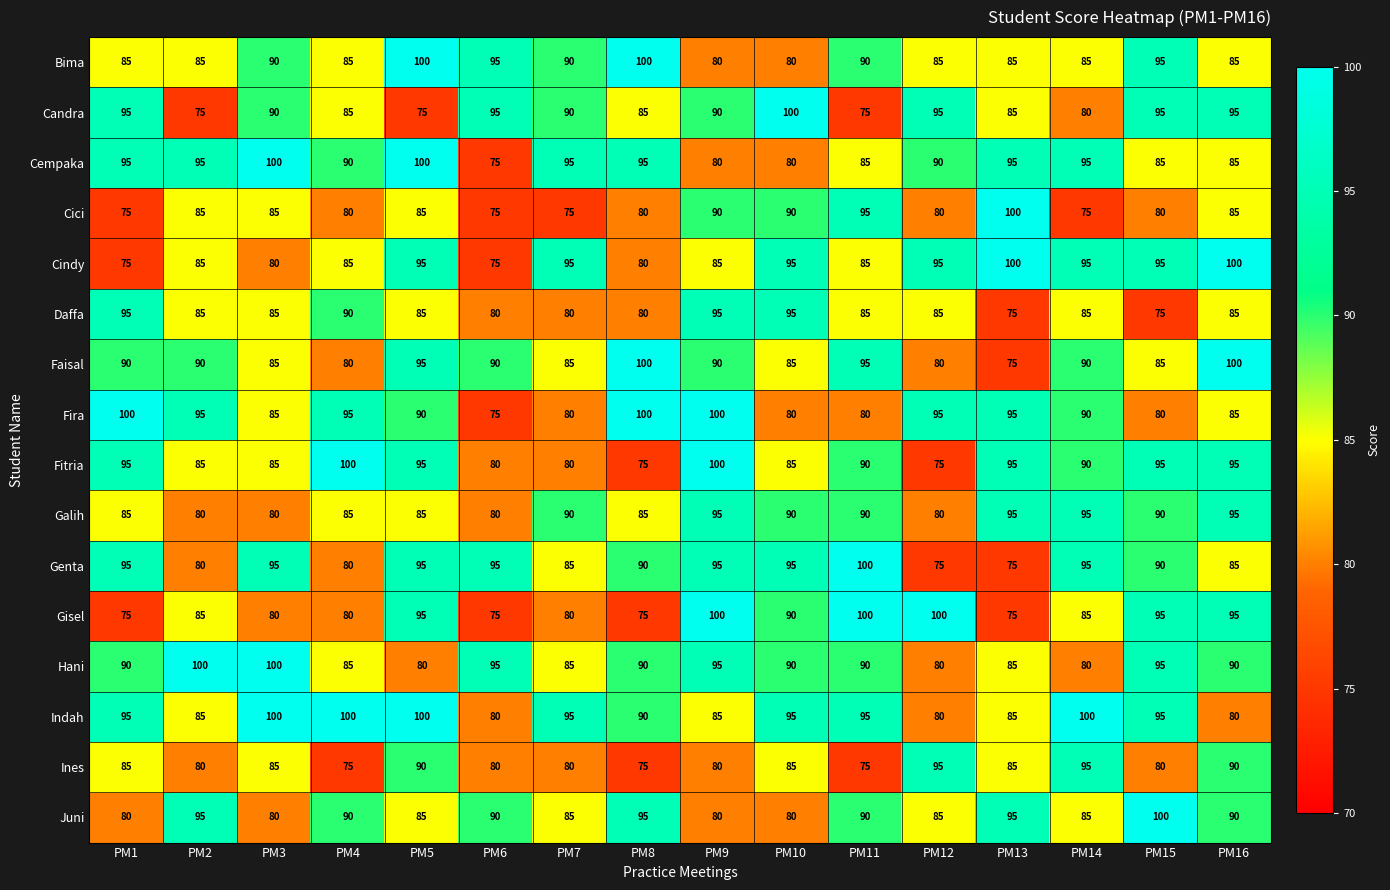

What is the sum of the Ines values at PM15 and PM8?

155